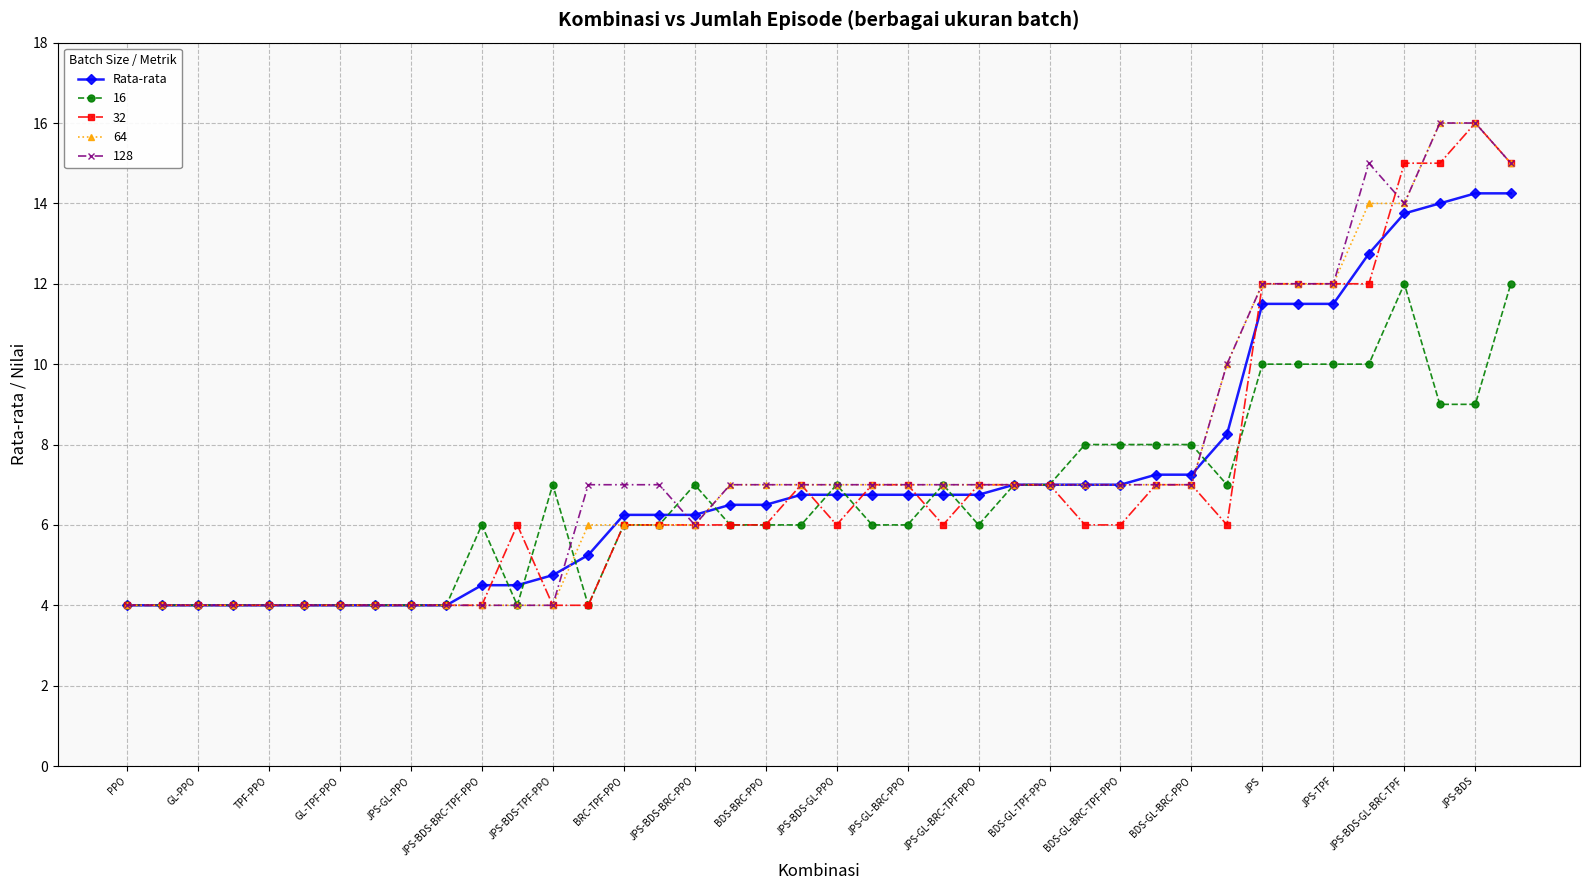

What is the minimum value for 64?

4.0